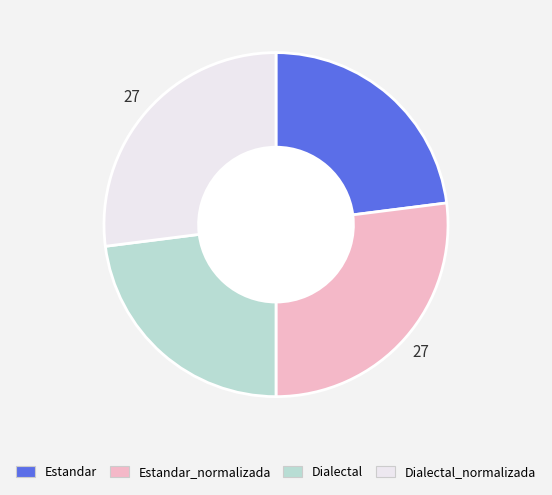

Is there a majority slice in this chart?

No